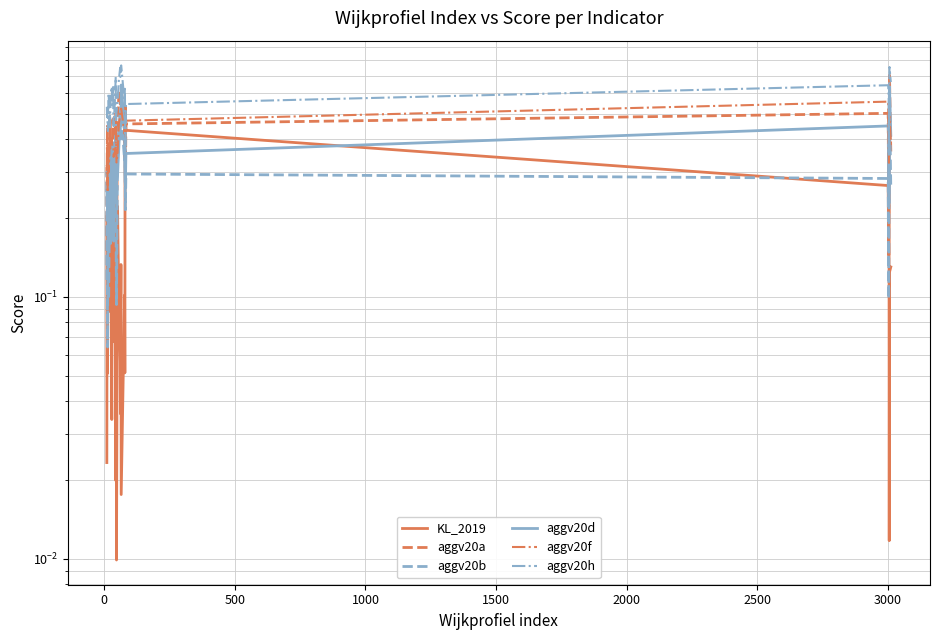

Reading left to right, what are all the values shown in this chart?

KL_2019: 0.0	0.2	0.1	0.1	0.4	0.3	0.1	0.1	0.3	0.3	0.5	0.4	0.2	0.1	0.0	0.4	0.1	0.3	0.1	0.2	0.0	0.4	0.0	0.2	0.1	0.1	0.0	0.1	0.0	0.1	0.1	0.5	0.5	0.4	0.3	0.1	0.5	0.0	0.1	0.1
aggv20a: 0.1	0.3	0.2	0.1	0.2	0.3	0.3	0.1	0.2	0.3	0.3	0.3	0.3	0.4	0.4	0.2	0.5	0.3	0.3	0.3	0.5	0.2	0.2	0.4	0.6	0.6	0.5	0.6	0.6	0.4	0.3	0.4	0.3	0.5	0.5	0.2	0.2	0.5	0.7	0.4
aggv20b: 0.1	0.3	0.1	0.1	0.2	0.2	0.2	0.1	0.2	0.3	0.3	0.3	0.2	0.4	0.3	0.2	0.4	0.2	0.3	0.2	0.3	0.2	0.1	0.4	0.4	0.5	0.4	0.5	0.5	0.3	0.3	0.4	0.2	0.3	0.3	0.1	0.2	0.4	0.6	0.3
aggv20d: 0.3	0.2	0.2	0.2	0.2	0.3	0.2	0.3	0.2	0.2	0.2	0.3	0.2	0.3	0.4	0.3	0.3	0.2	0.2	0.3	0.4	0.2	0.3	0.3	0.4	0.5	0.5	0.5	0.6	0.4	0.3	0.3	0.3	0.4	0.4	0.4	0.2	0.5	0.6	0.4
aggv20f: 0.3	0.5	0.4	0.3	0.4	0.3	0.4	0.3	0.4	0.4	0.4	0.4	0.4	0.4	0.4	0.4	0.4	0.4	0.3	0.4	0.4	0.4	0.3	0.4	0.5	0.5	0.5	0.5	0.5	0.4	0.4	0.4	0.4	0.5	0.6	0.4	0.3	0.5	0.5	0.4
aggv20h: 0.5	0.5	0.5	0.5	0.4	0.5	0.5	0.6	0.5	0.5	0.4	0.5	0.5	0.6	0.6	0.5	0.6	0.5	0.4	0.6	0.7	0.5	0.5	0.6	0.7	0.7	0.7	0.8	0.8	0.6	0.6	0.5	0.4	0.5	0.6	0.6	0.3	0.6	0.8	0.7